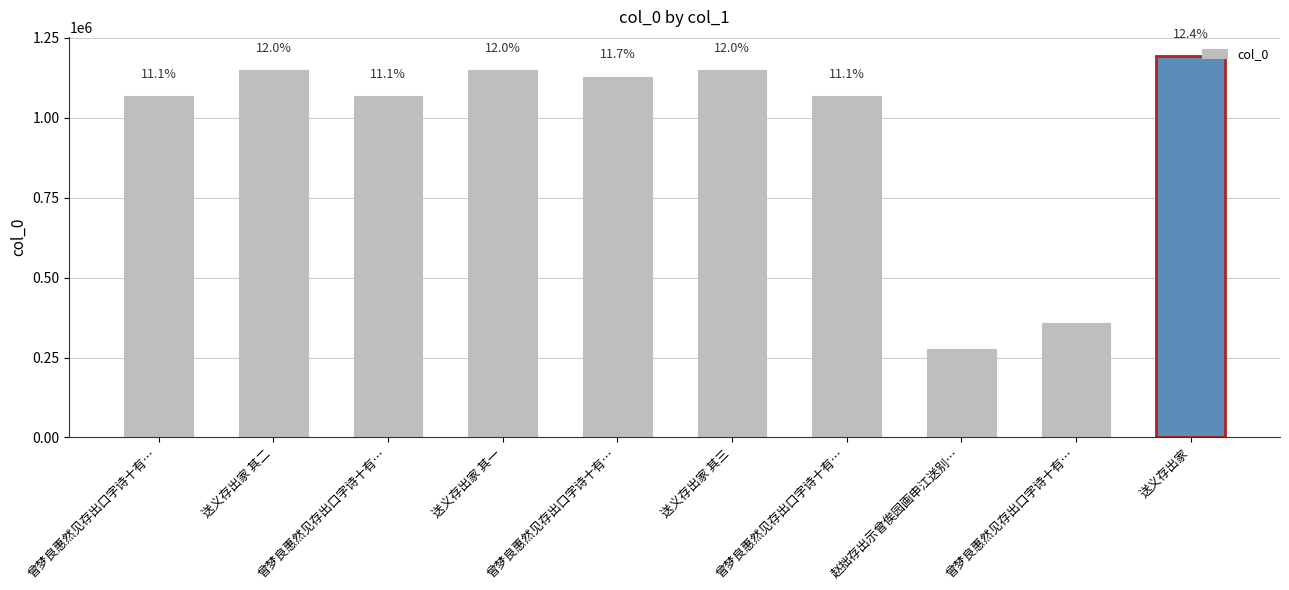

What is the label of the 7th bar from the right?

送义存出家 其一